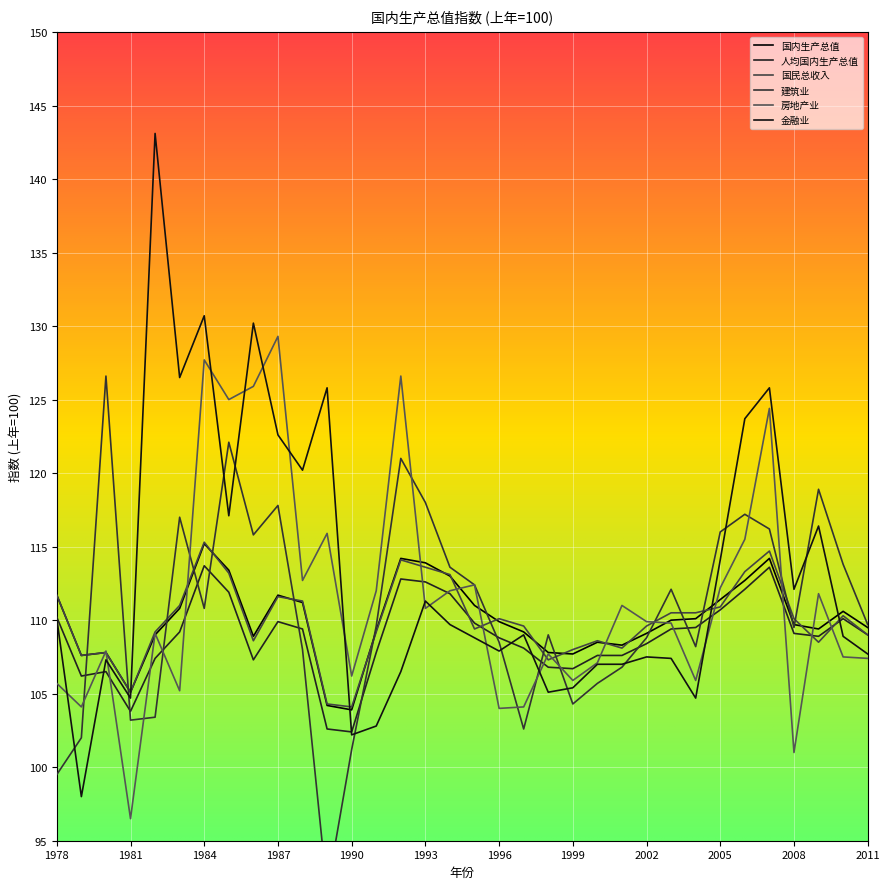

At which label is 建筑业 closest to 109?

1998